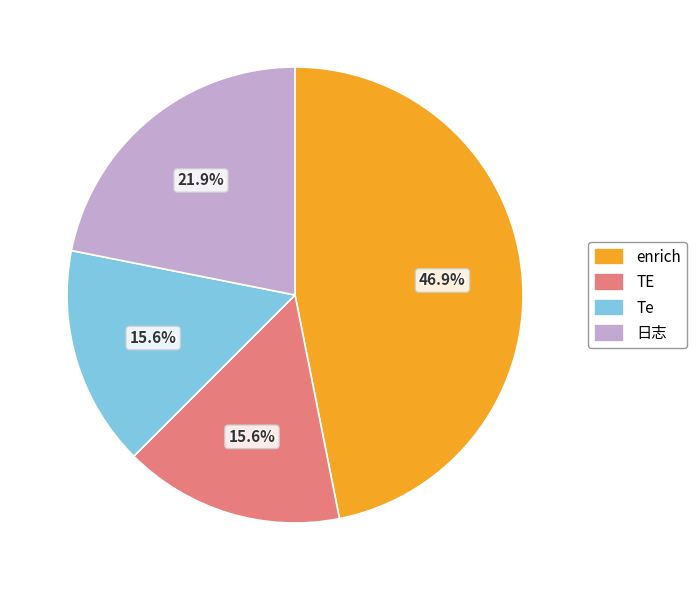

Which slice is the largest?

enrich